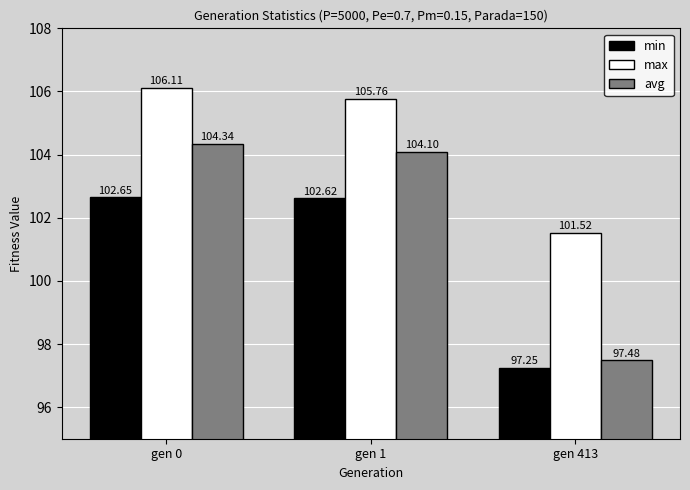

At which label does max reach its peak?

gen 0